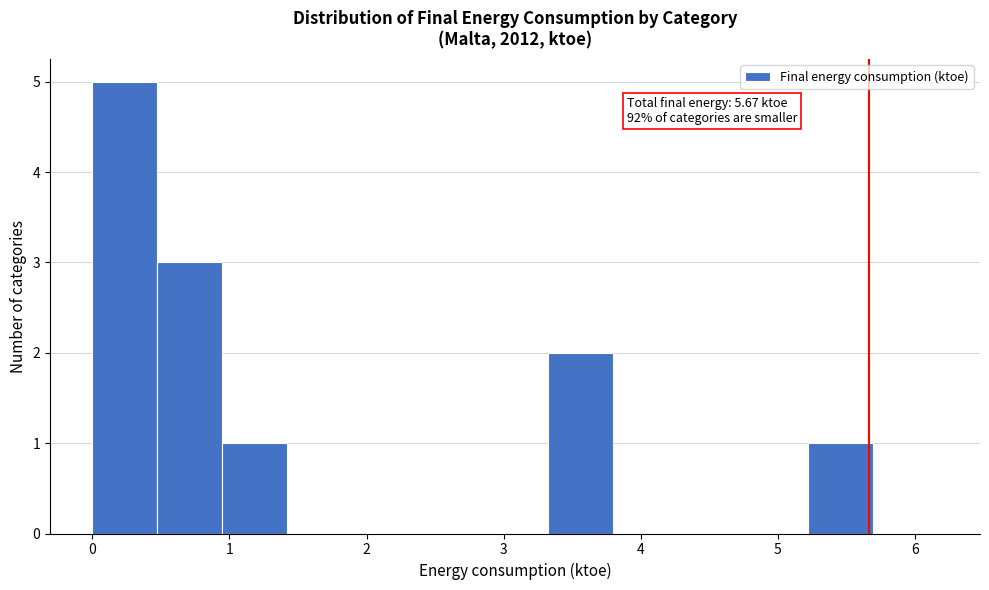

Which range on the x-axis has the tallest bar?

0.0 to 0.5